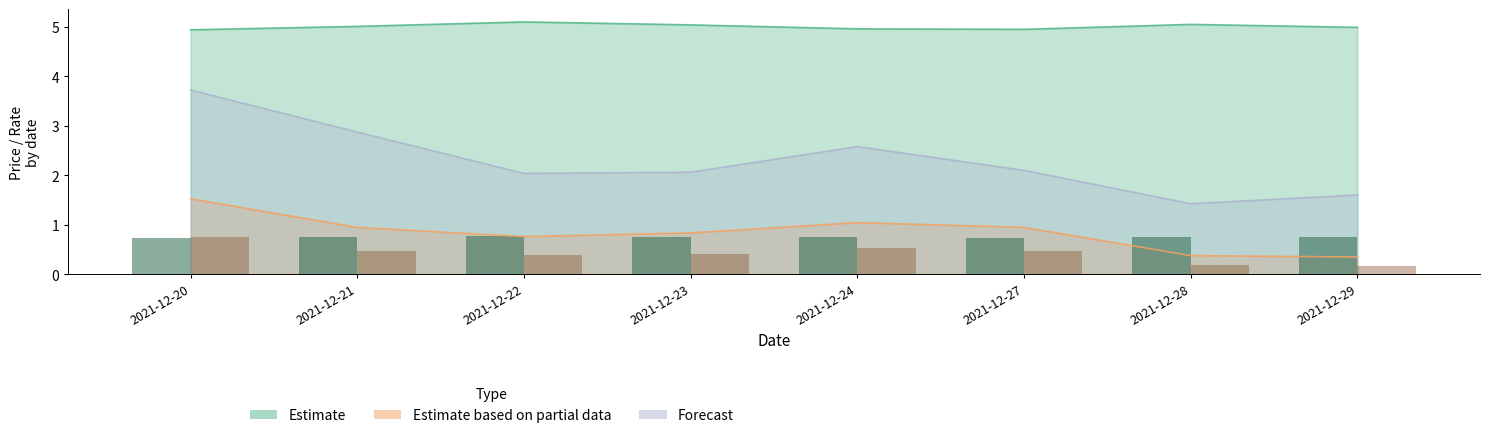

Reading left to right, transcribe all the data shown in this chart.

Estimate: 4.9	5.0	5.1	5.0	5.0	5.0	5.0	5.0
Estimate based on partial data: 1.5	0.9	0.8	0.8	1.0	0.9	0.4	0.4
Forecast: 3.7	2.9	2.0	2.1	2.6	2.1	1.4	1.6